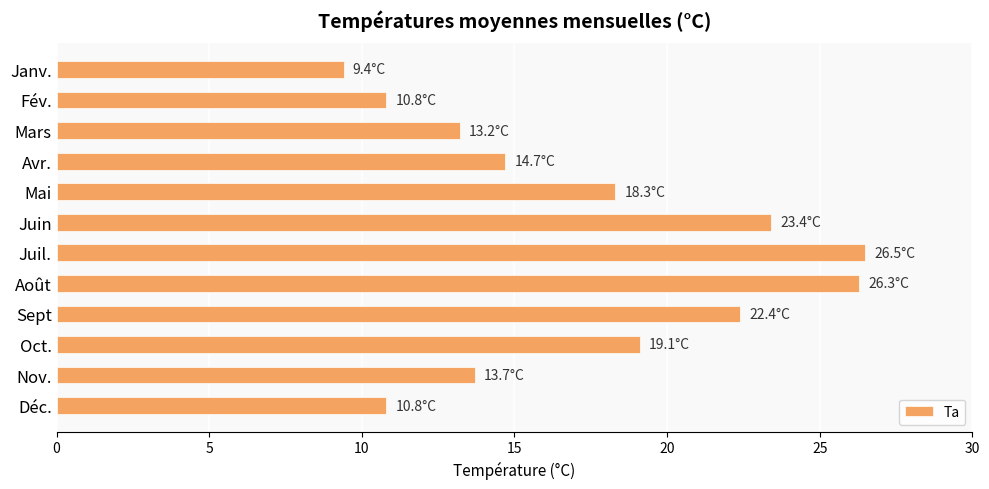

What is the greatest value displayed?

26.5